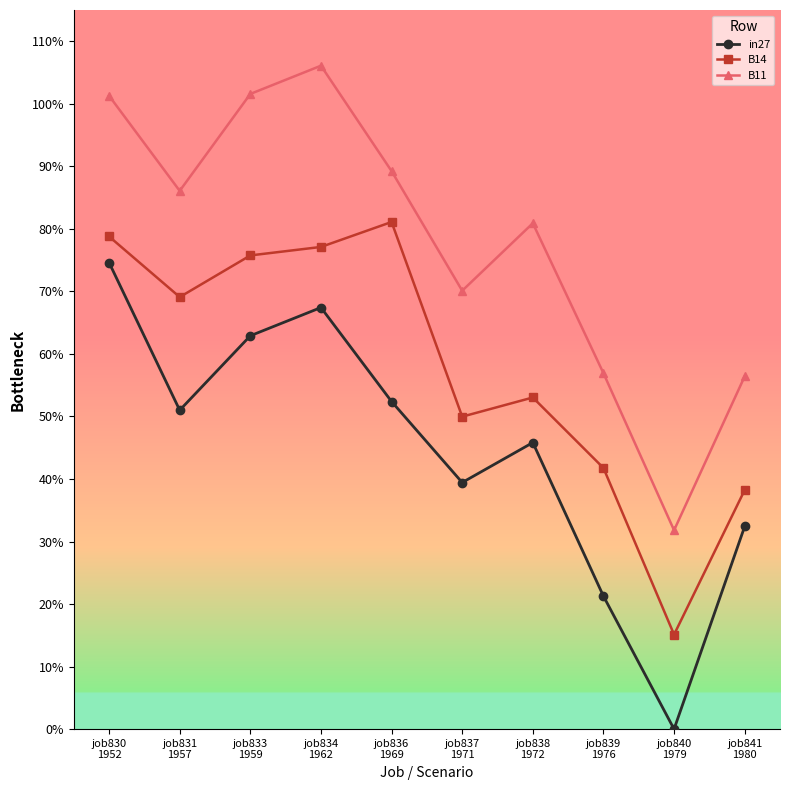

What is the difference between the in27 values at job836
1969 and job838
1972?

0.1